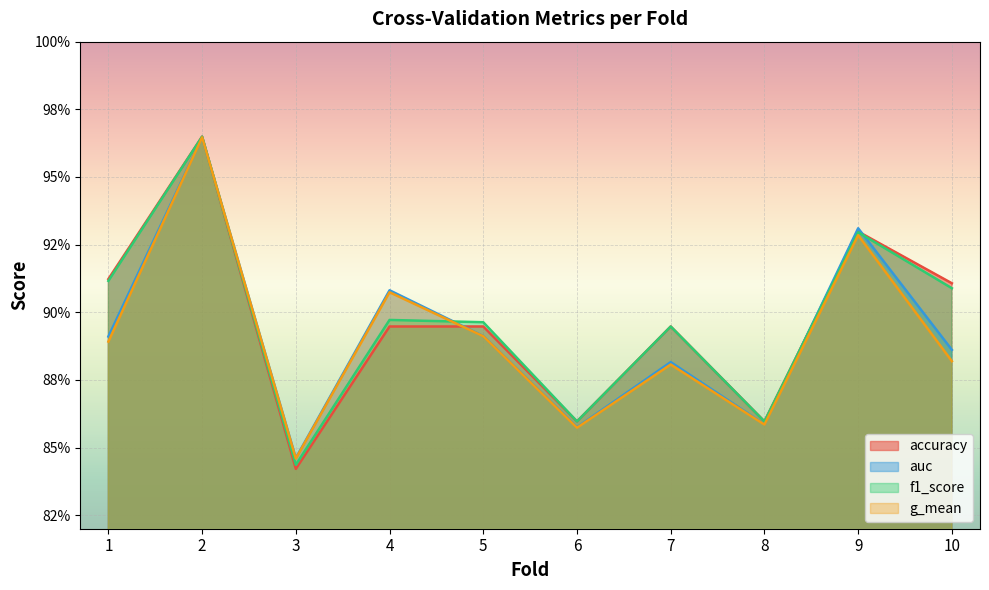

What is the difference between the second highest and minimum values in the g_mean series?

0.1